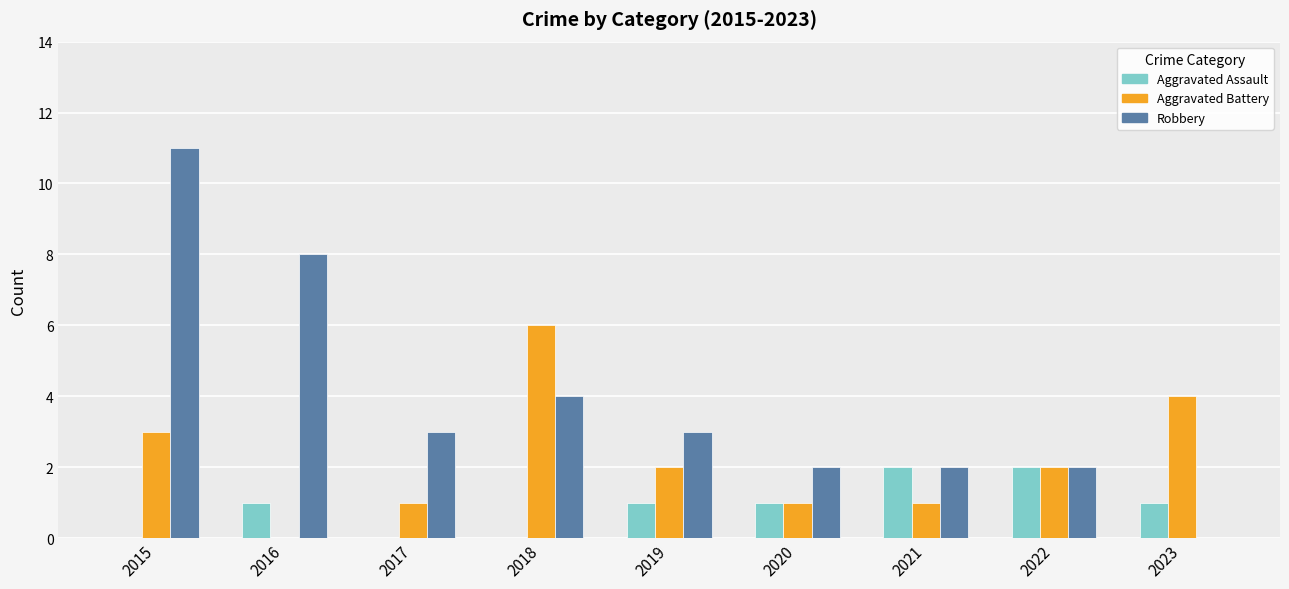

Does the chart contain stacked bars?

No